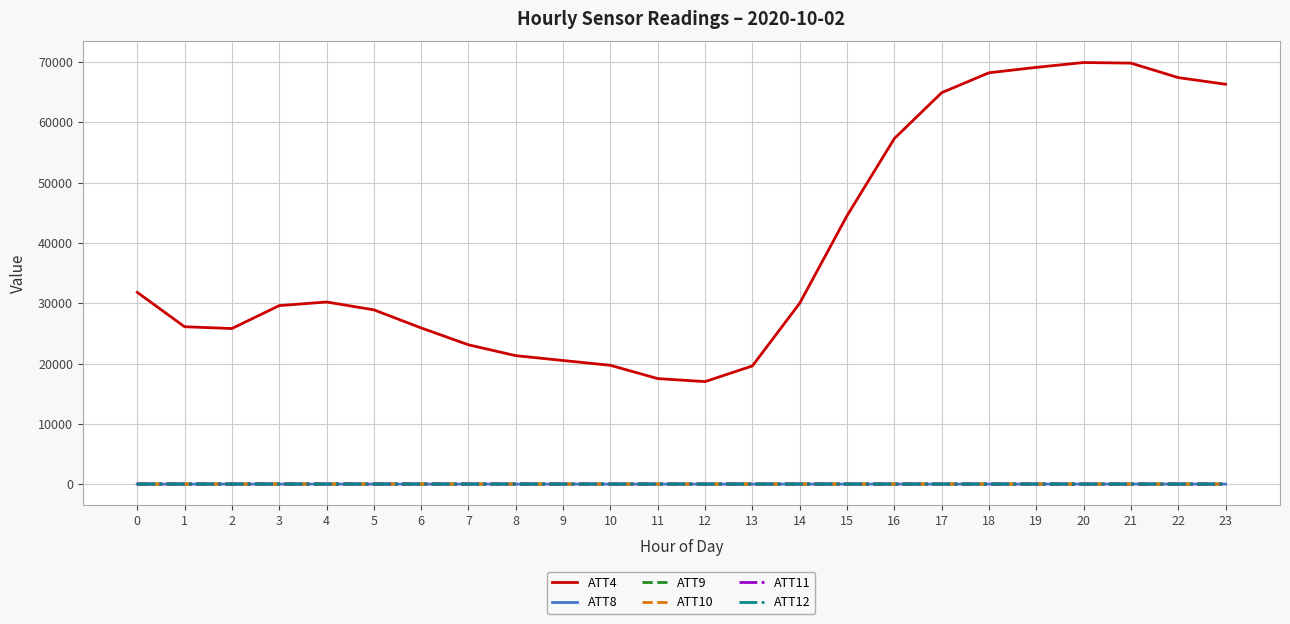

How many intersections are there between ATT11 and ATT9?

1